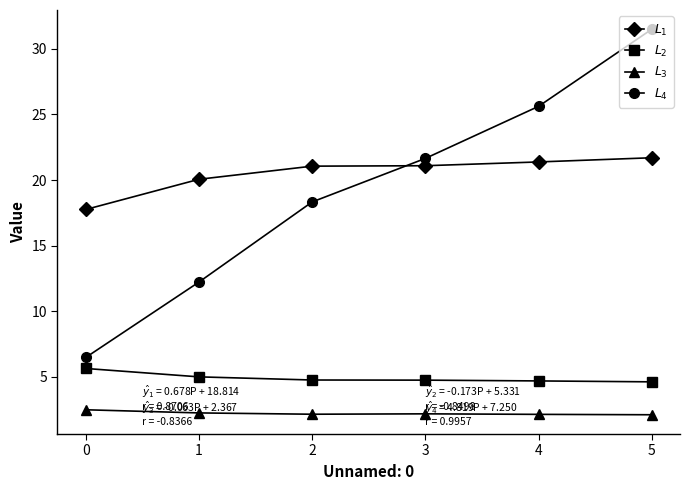

What is the difference between the maximum and minimum values in the $L_3$ series?

0.4